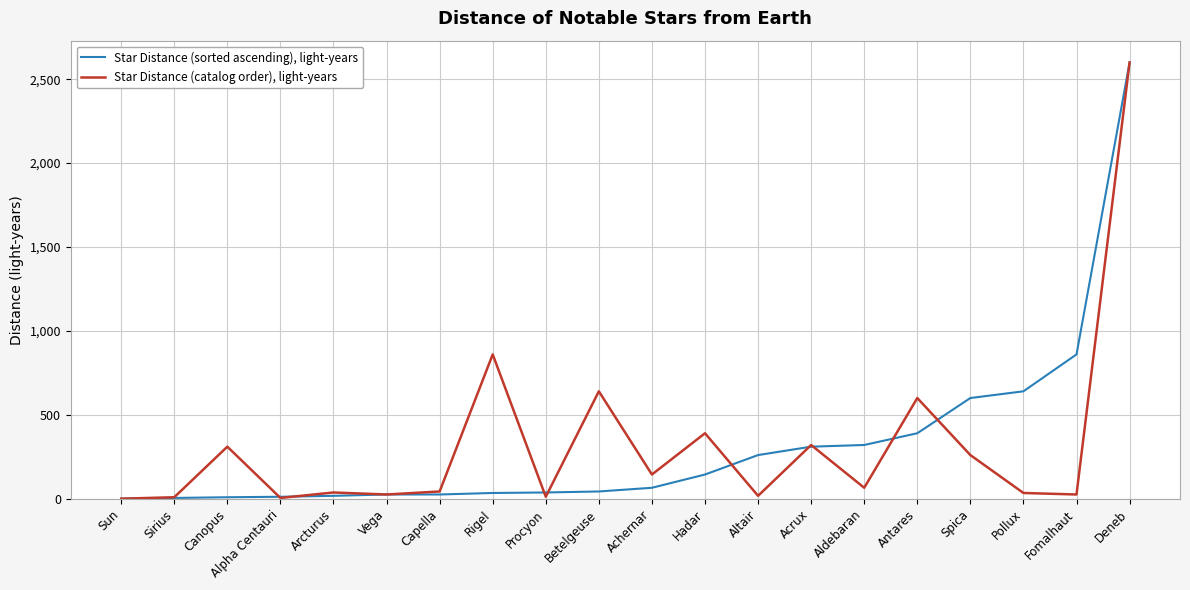

True or false: Star Distance (sorted ascending), light-years and Star Distance (catalog order), light-years cross at least once.

True